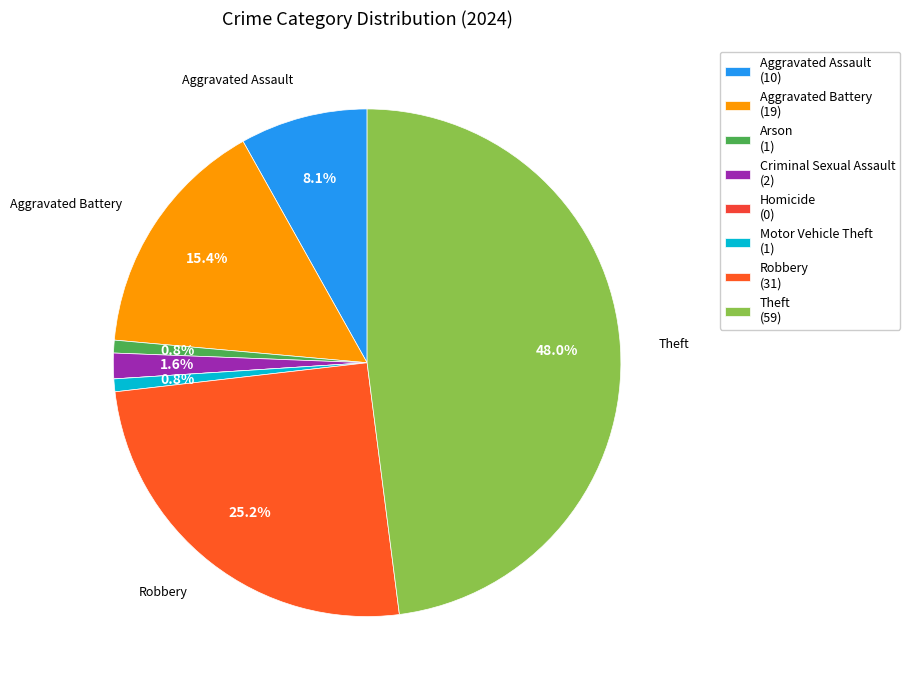

Which slice is the smallest?

Homicide